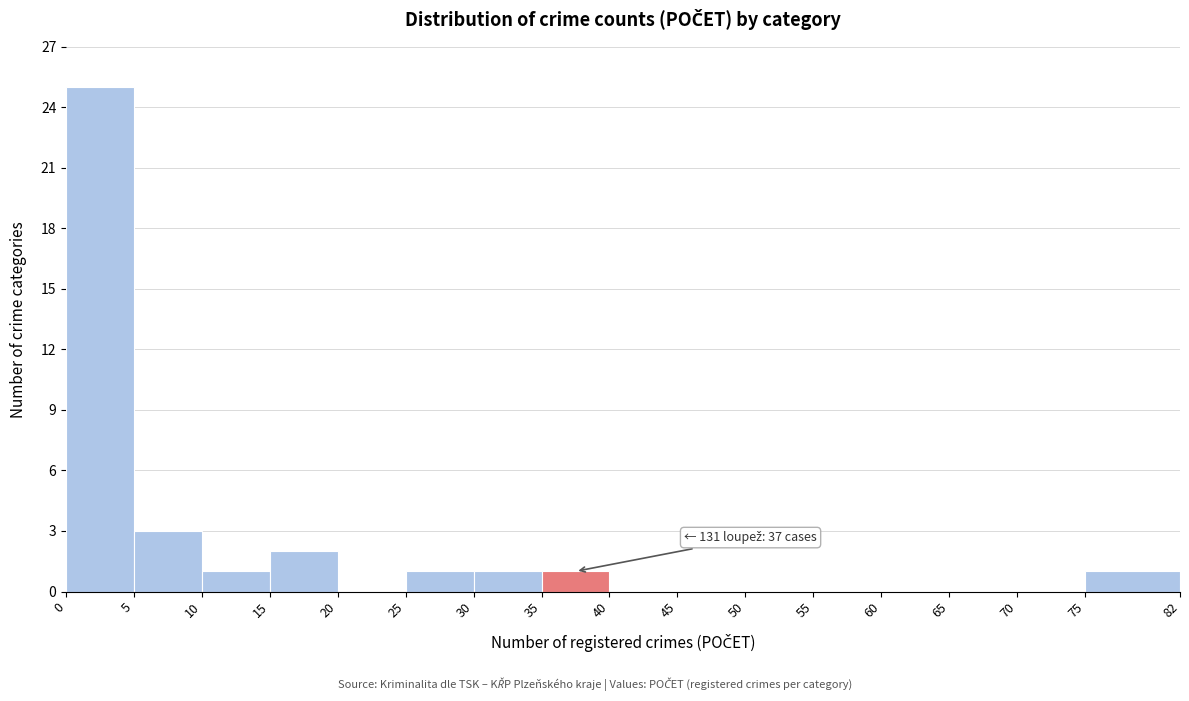

Which range on the x-axis has the tallest bar?

0 to 5